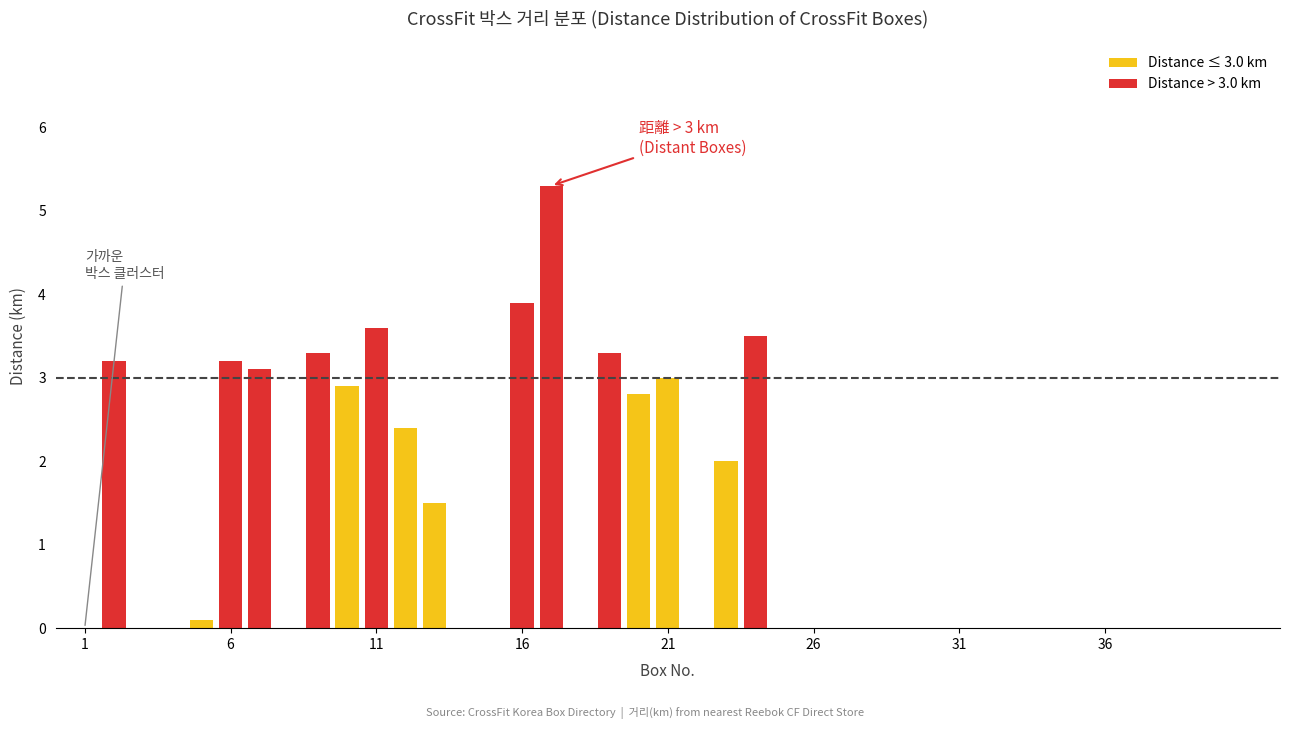

True or false: the data shows 3.6 at 14.

False